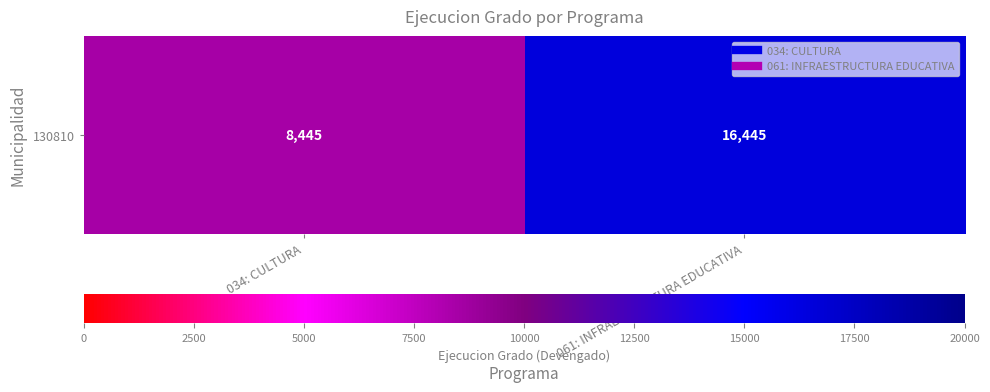

At which category does the chart reach its peak across all series?

061: INFRAESTRUCTURA EDUCATIVA